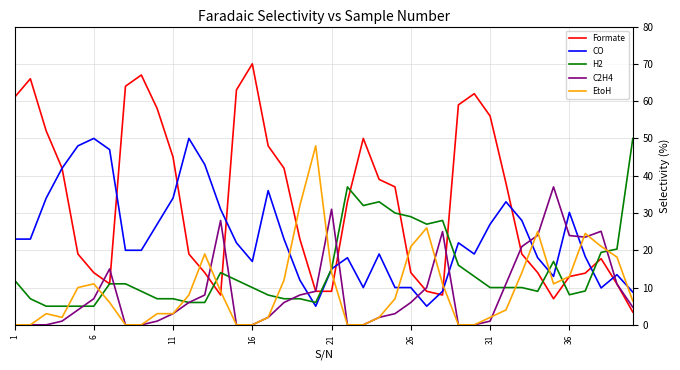

What is the maximum value for EtoH?

48.0